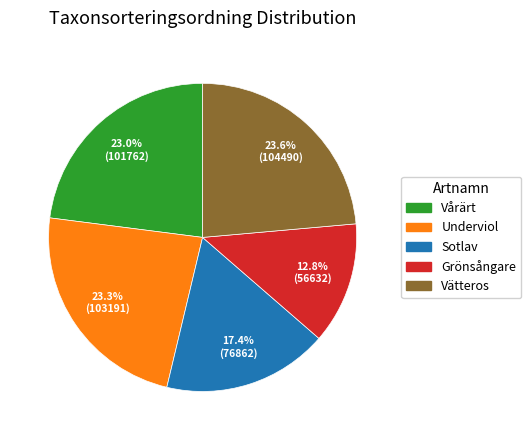

Does any single category account for the majority?

No